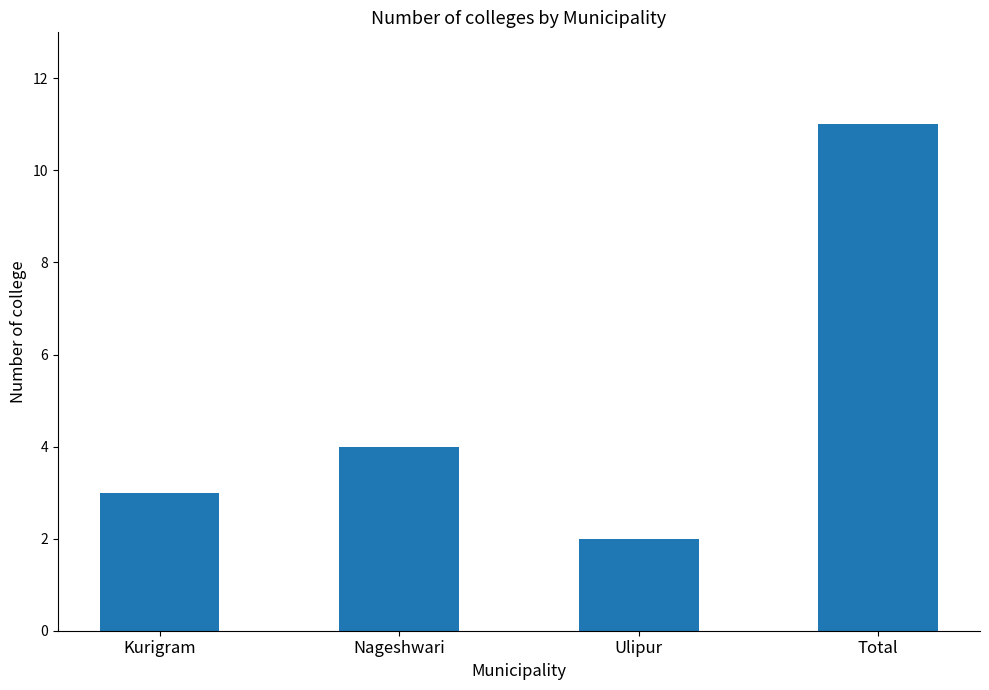

What value does the data have at Nageshwari?

4